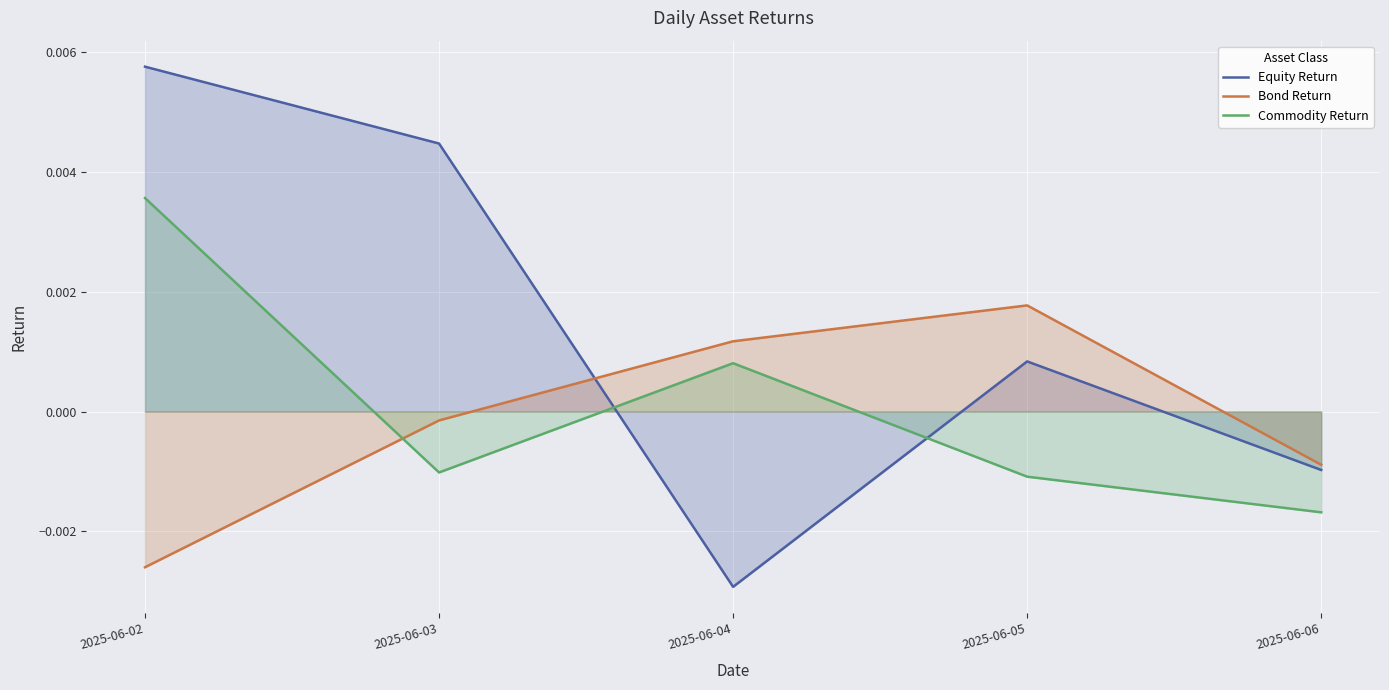

What are all the series names shown in the legend?

Equity Return, Bond Return, Commodity Return